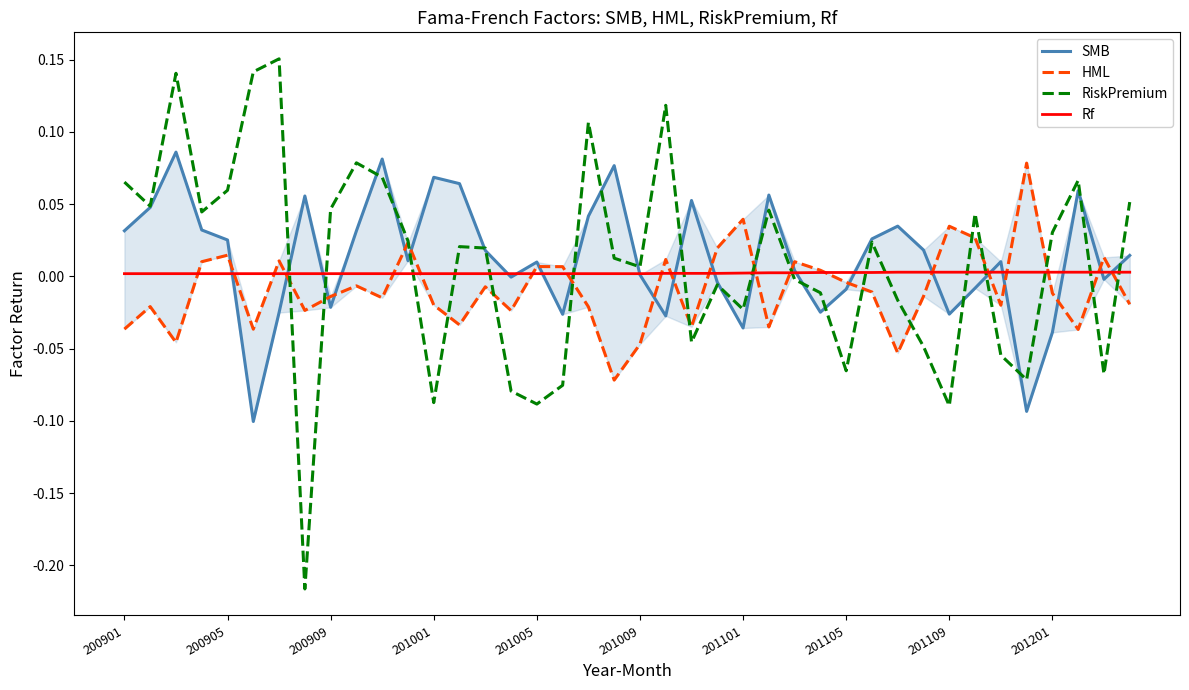

Reading right to left, what are all the values shown in this chart?

SMB: 0.0	-0.0	0.1	-0.0	-0.1	0.0	-0.0	-0.0	0.0	0.0	0.0	-0.0	-0.0	0.0	0.1	-0.0	-0.0	0.1	-0.0	0.0	0.1	0.0	-0.0	0.0	-0.0	0.0	0.1	0.1	0.0	0.1	0.0	-0.0	0.1	-0.0	-0.1	0.0	0.0	0.1	0.0	0.0
HML: -0.0	0.0	-0.0	-0.0	0.1	-0.0	0.0	0.0	-0.0	-0.1	-0.0	-0.0	0.0	0.0	-0.0	0.0	0.0	-0.0	0.0	-0.0	-0.1	-0.0	0.0	0.0	-0.0	-0.0	-0.0	-0.0	0.0	-0.0	-0.0	-0.0	-0.0	0.0	-0.0	0.0	0.0	-0.0	-0.0	-0.0
RiskPremium: 0.1	-0.1	0.1	0.0	-0.1	-0.1	0.0	-0.1	-0.0	-0.0	0.0	-0.1	-0.0	-0.0	0.0	-0.0	-0.0	-0.0	0.1	0.0	0.0	0.1	-0.1	-0.1	-0.1	0.0	0.0	-0.1	0.0	0.1	0.1	0.0	-0.2	0.2	0.1	0.1	0.0	0.1	0.0	0.1
Rf: 0.0	0.0	0.0	0.0	0.0	0.0	0.0	0.0	0.0	0.0	0.0	0.0	0.0	0.0	0.0	0.0	0.0	0.0	0.0	0.0	0.0	0.0	0.0	0.0	0.0	0.0	0.0	0.0	0.0	0.0	0.0	0.0	0.0	0.0	0.0	0.0	0.0	0.0	0.0	0.0